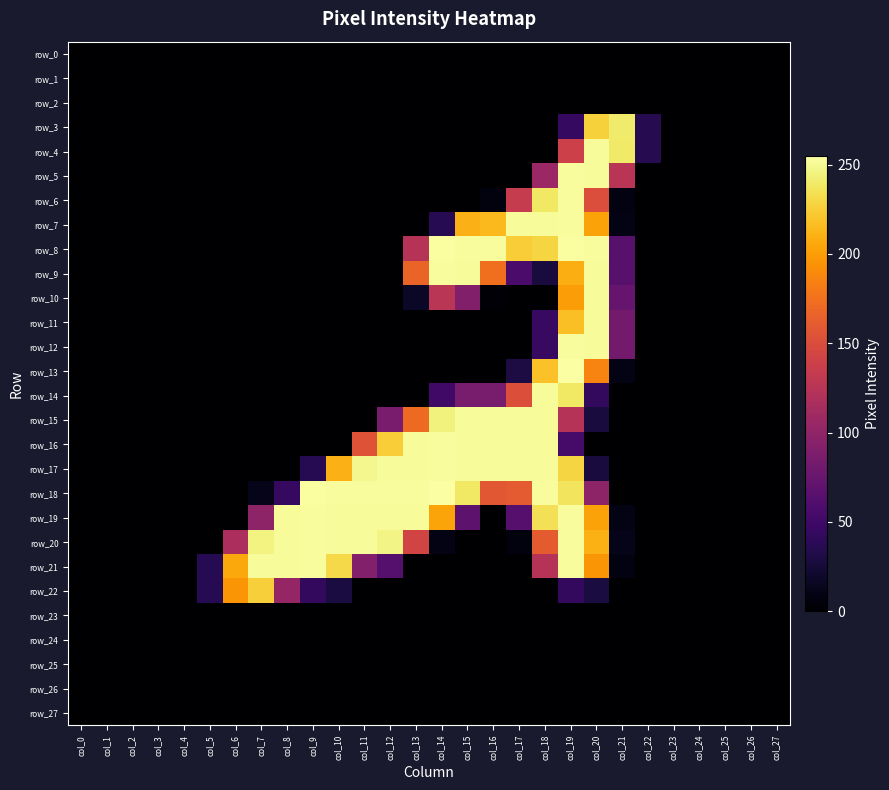

Rank the categories by row_24 value from lowest to highest.

col_0, col_1, col_2, col_3, col_4, col_5, col_6, col_7, col_8, col_9, col_10, col_11, col_12, col_13, col_14, col_15, col_16, col_17, col_18, col_19, col_20, col_21, col_22, col_23, col_24, col_25, col_26, col_27